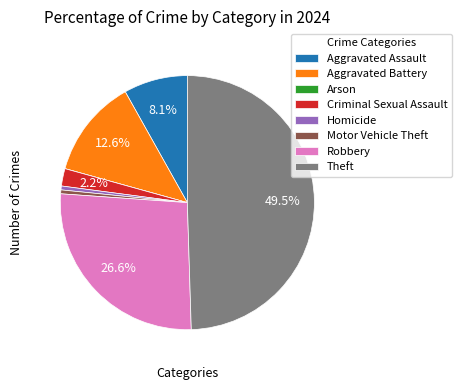

Between Aggravated Assault and Theft, which is larger?

Theft